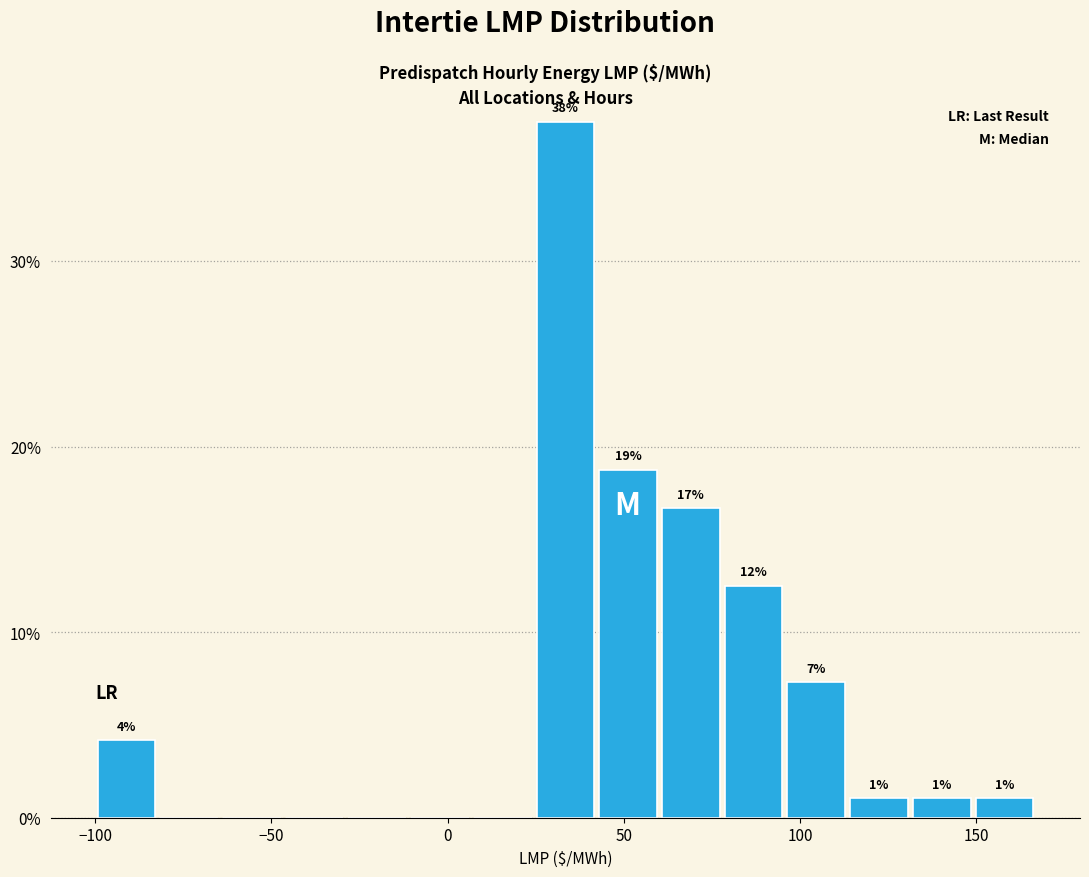

Read against the x-axis, roughly where is the centre of the tallest bar?

35